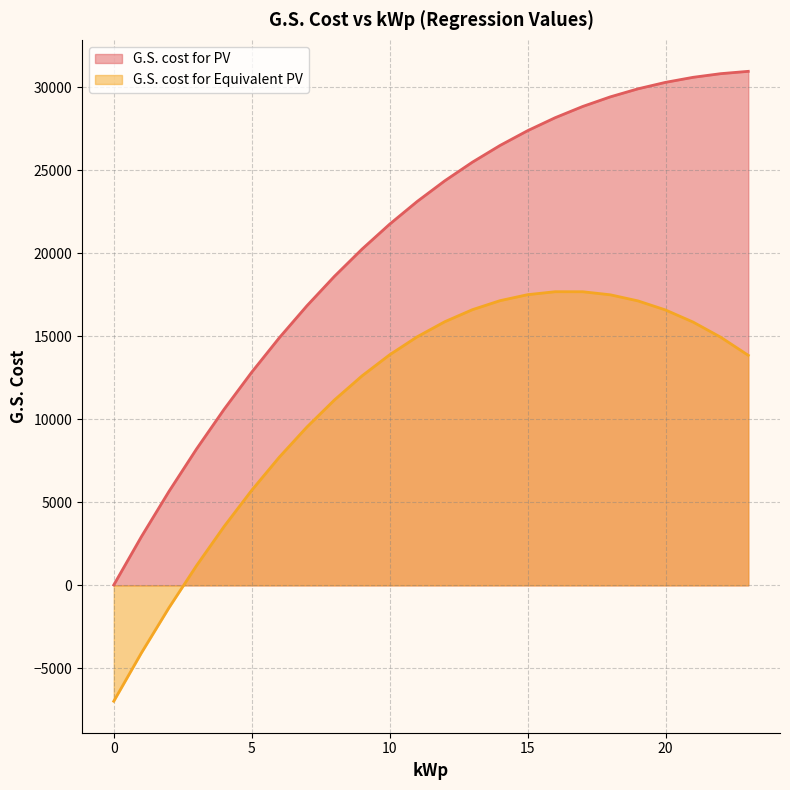

What is the difference between the maximum and minimum values in the G.S. cost for PV series?

30929.0